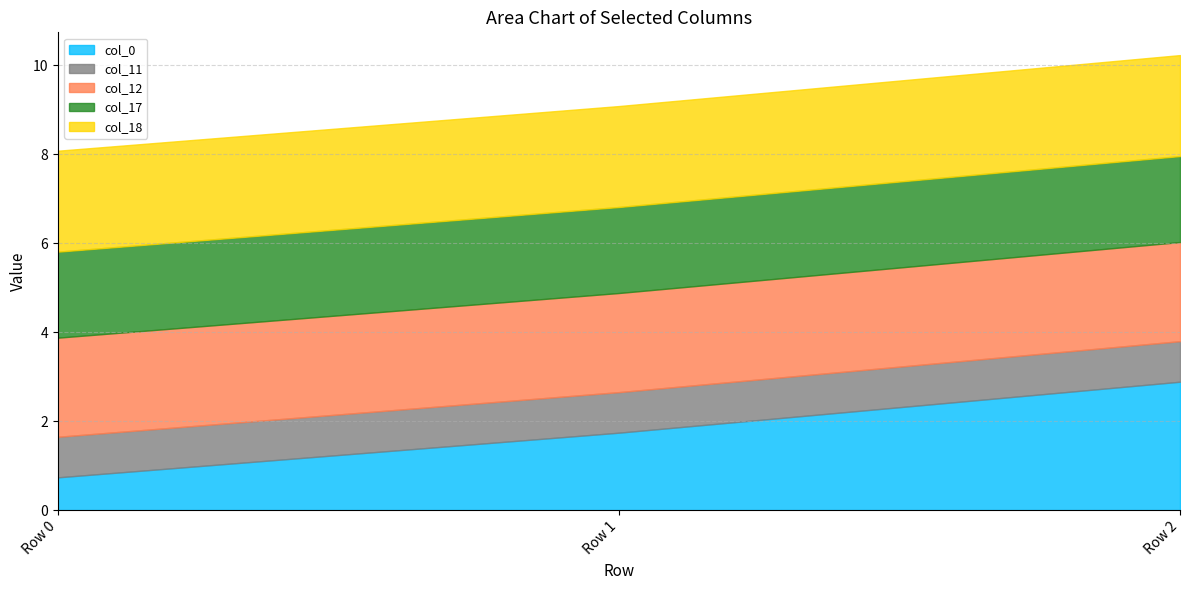

Reading left to right, list all the values displayed in this chart.

col_0: 0.7	1.7	2.9
col_11: 0.9	0.9	0.9
col_12: 2.2	2.2	2.2
col_17: 1.9	1.9	1.9
col_18: 2.3	2.3	2.3